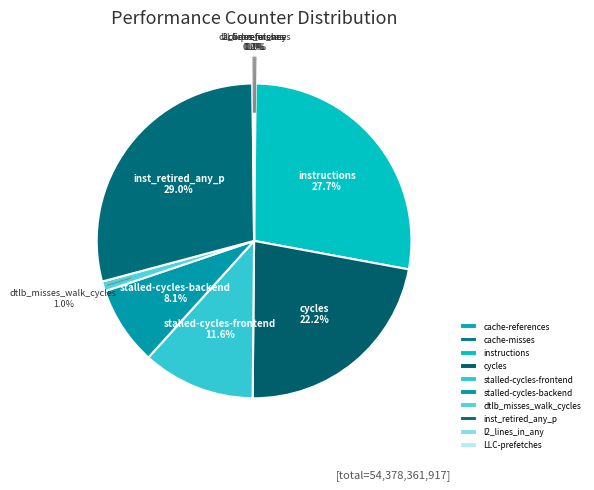

Do stalled-cycles-frontend and dtlb_misses_walk_cycles together represent more than half of the pie?

No